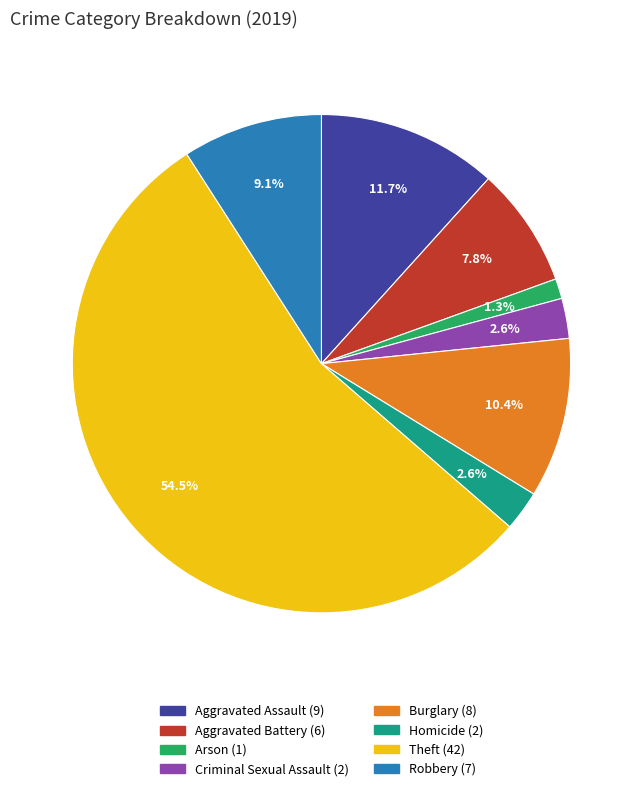

What is the largest slice in the pie chart?

Theft